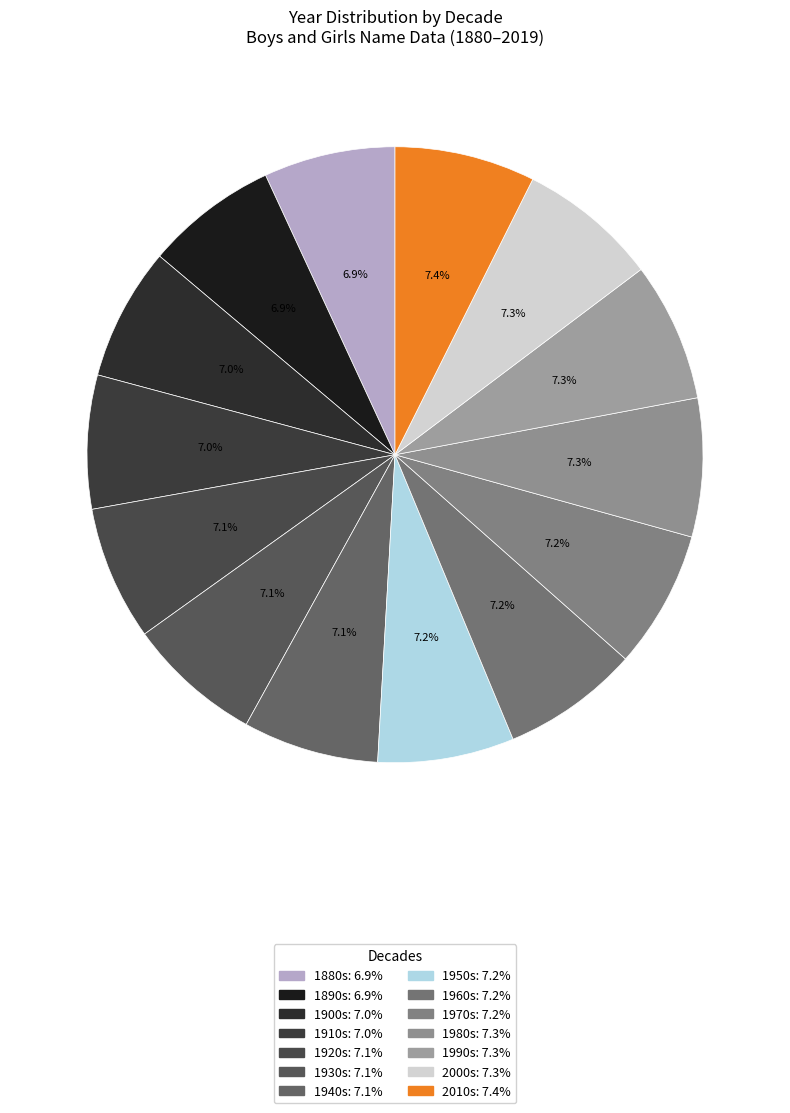

How many segments does this pie chart have?

14